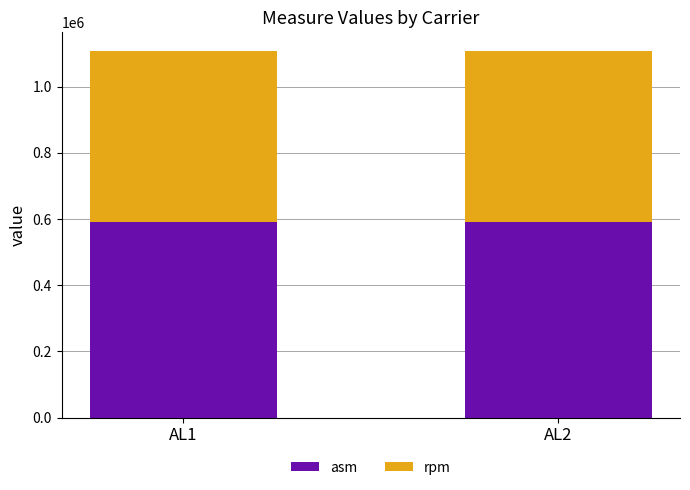

Reading left to right, what are the values for asm?

AL1=590302.5	AL2=590302.5